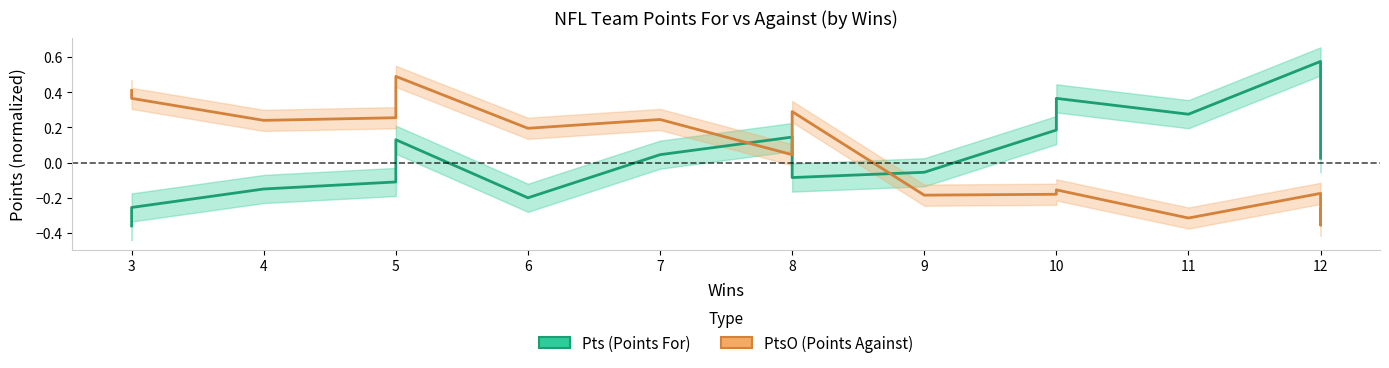

Rank the series by their average value, from lowest to highest.

Pts, PtsO